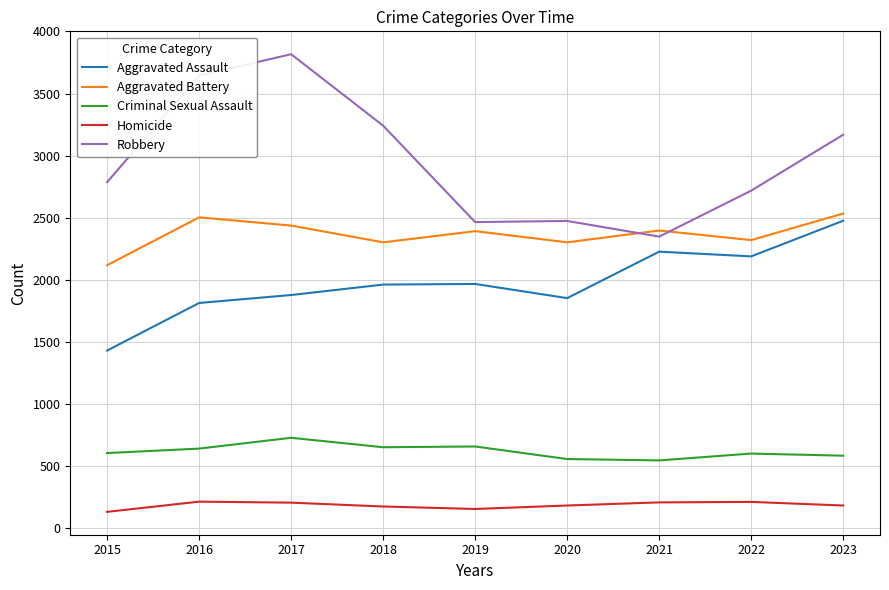

What is the difference between the highest and lowest values at 2023?

2984